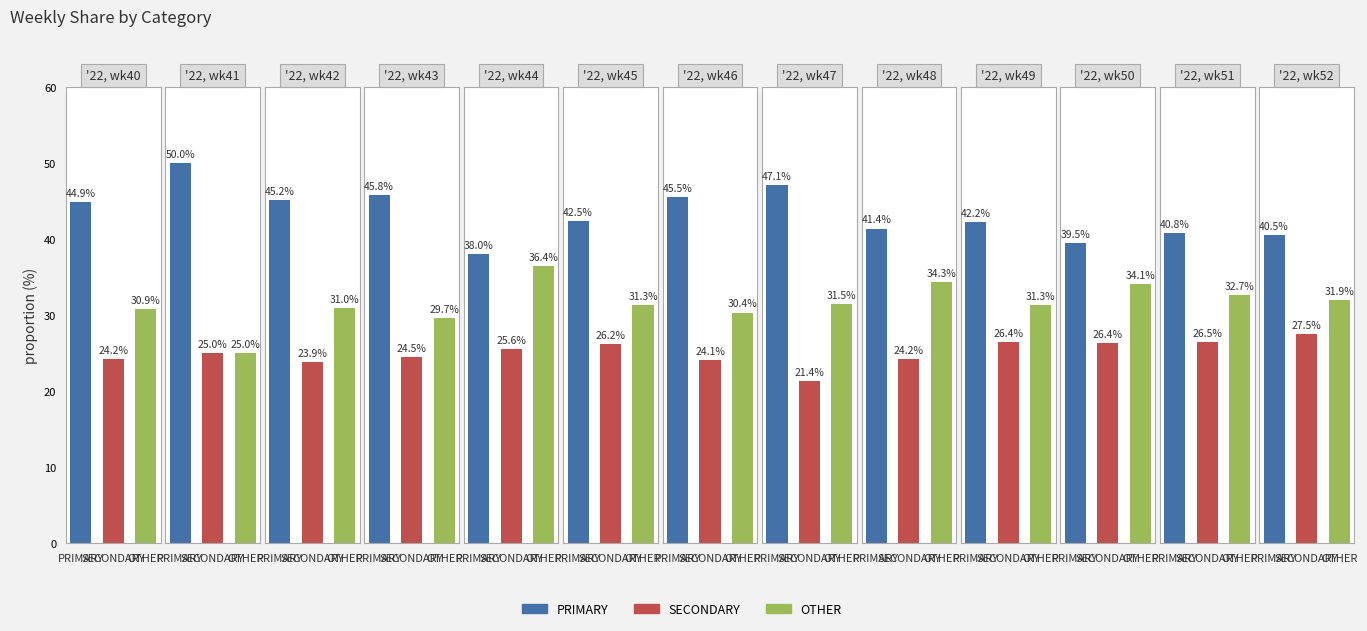

How many bars are there in each group?

3